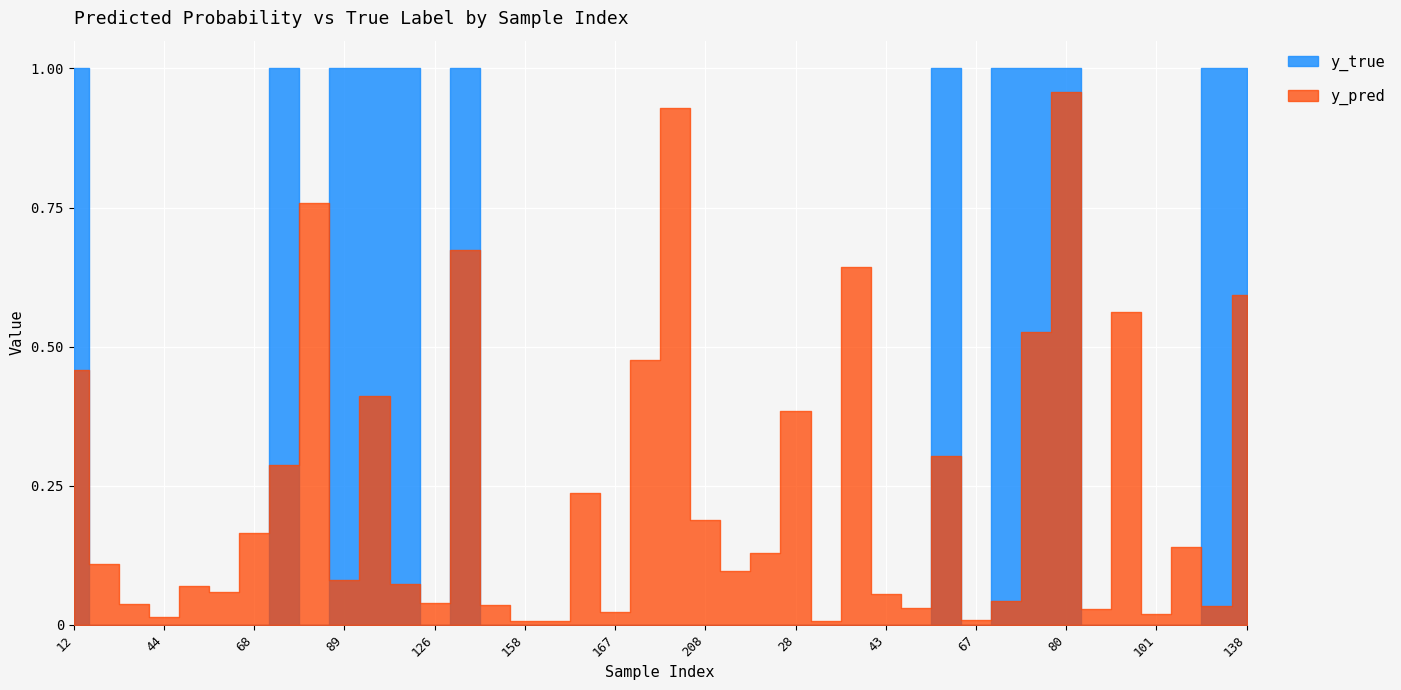

What is the approximate value of y_pred at 15?

0.1